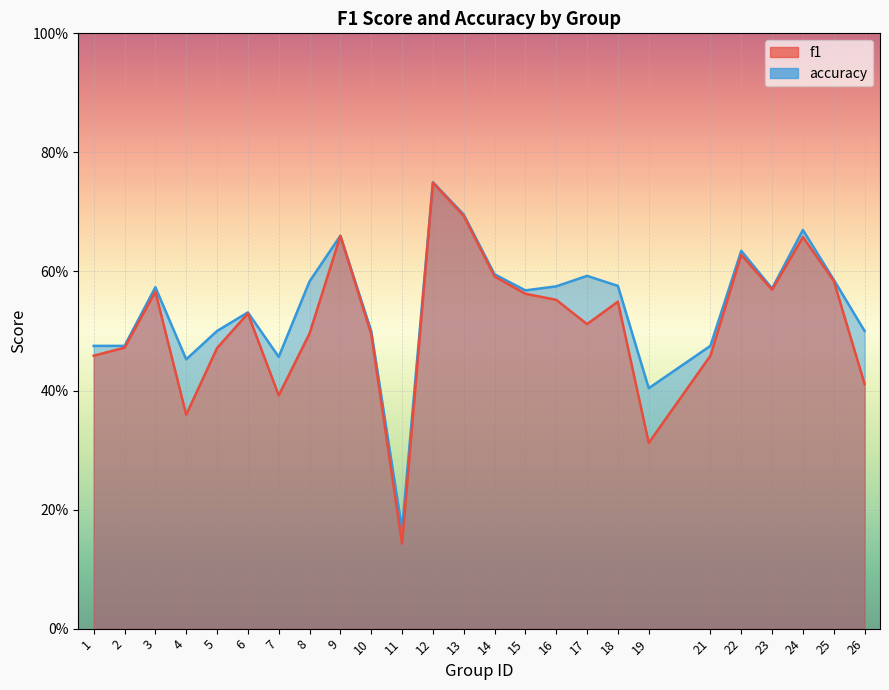

Which series has the largest total across all categories?

accuracy